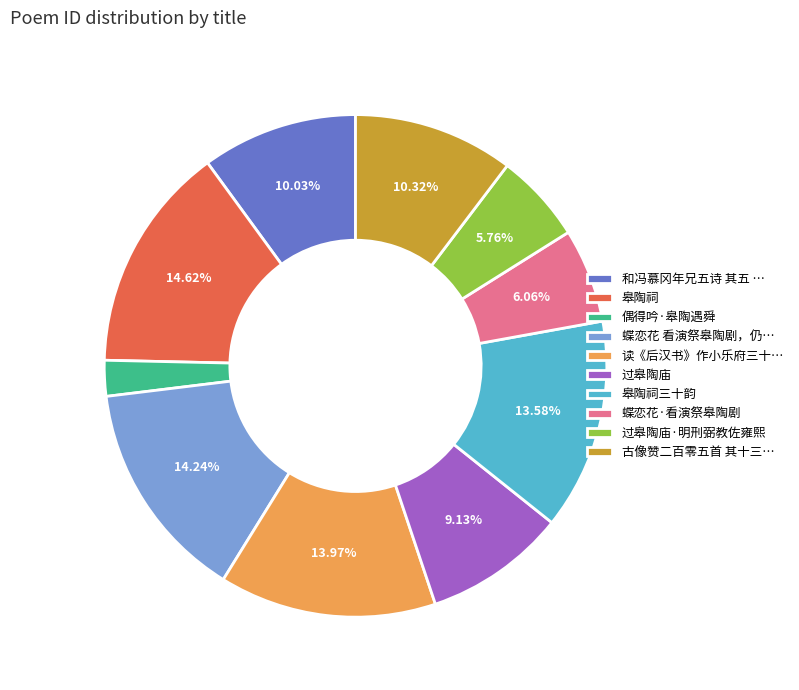

What is the ratio of the value at 过皋陶庙 to the value at 皋陶祠三十韵?

0.7